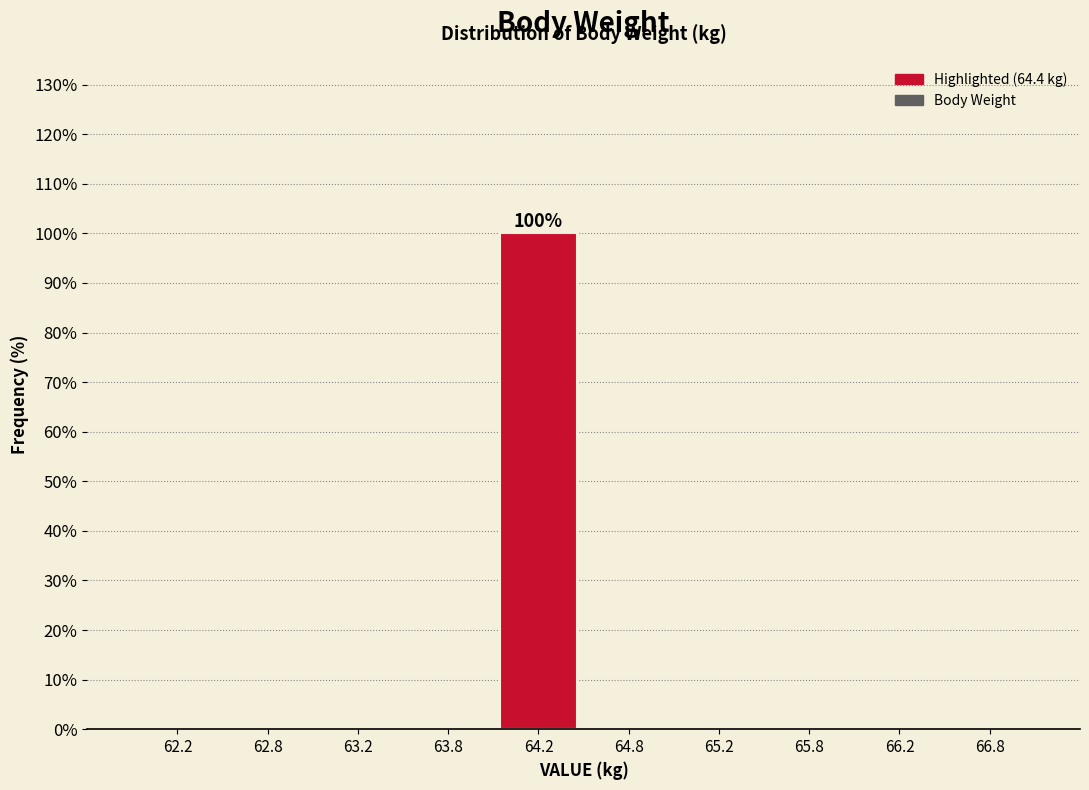

Reading left to right, transcribe all the data shown in this chart.

62.2=0	62.8=0	63.2=0	63.8=0	64.2=100	64.8=0	65.2=0	65.8=0	66.2=0	66.8=0